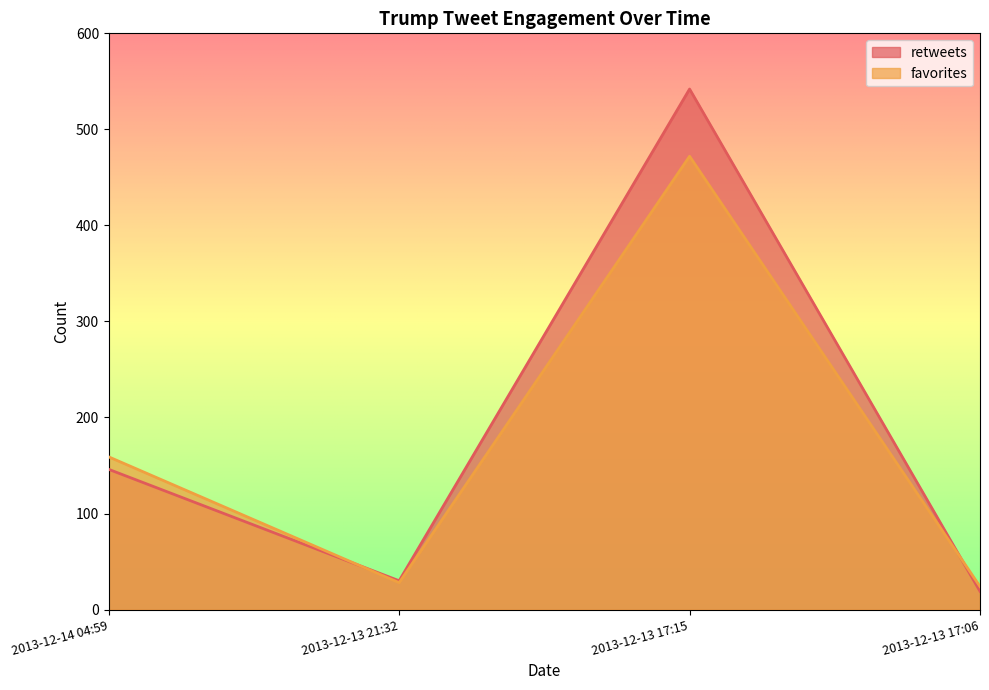

Where is the first local maximum for retweets?

2013-12-13 17:15